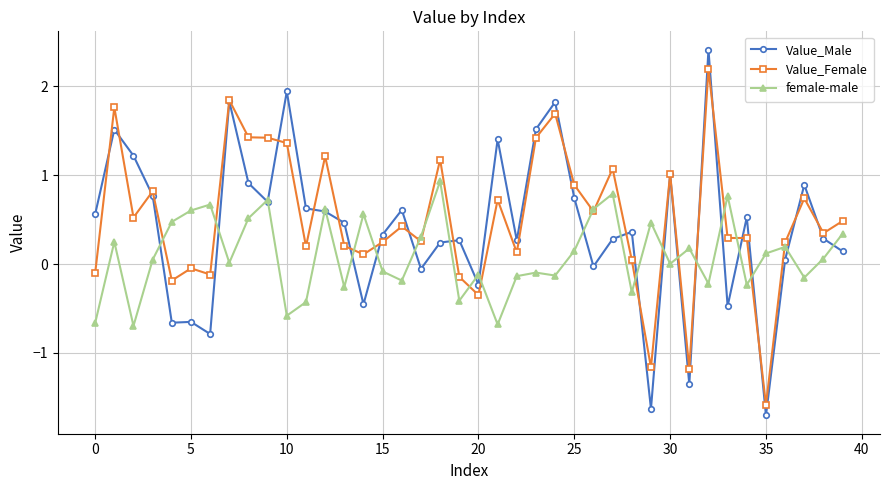

What is the value of the Value_Male point at the 31st from the left?

1.0